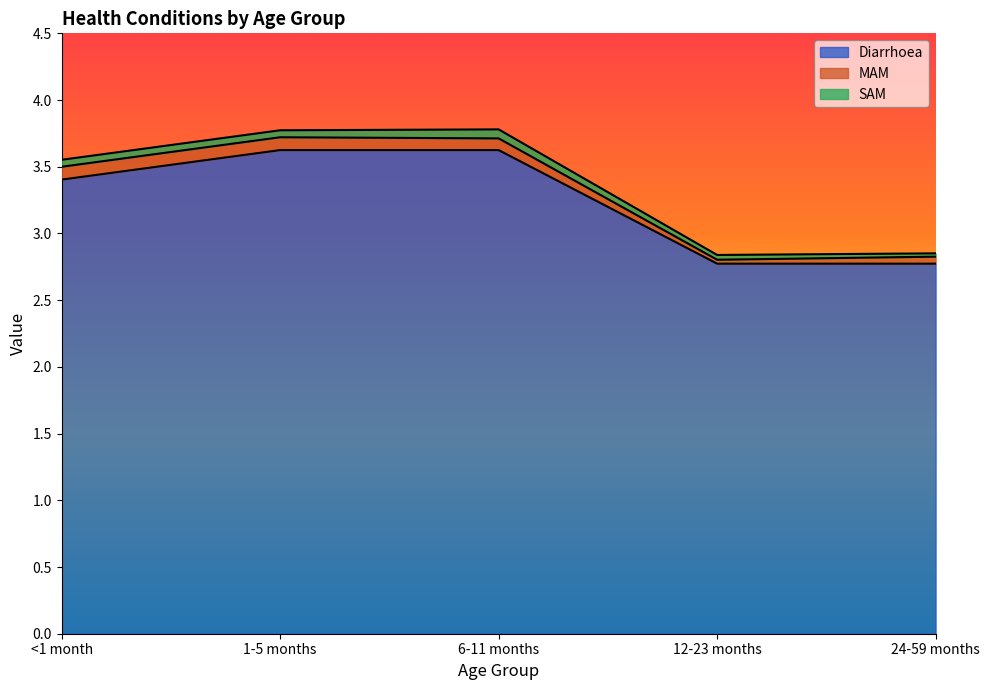

Rank the series by their maximum value, from lowest to highest.

SAM, MAM, Diarrhoea